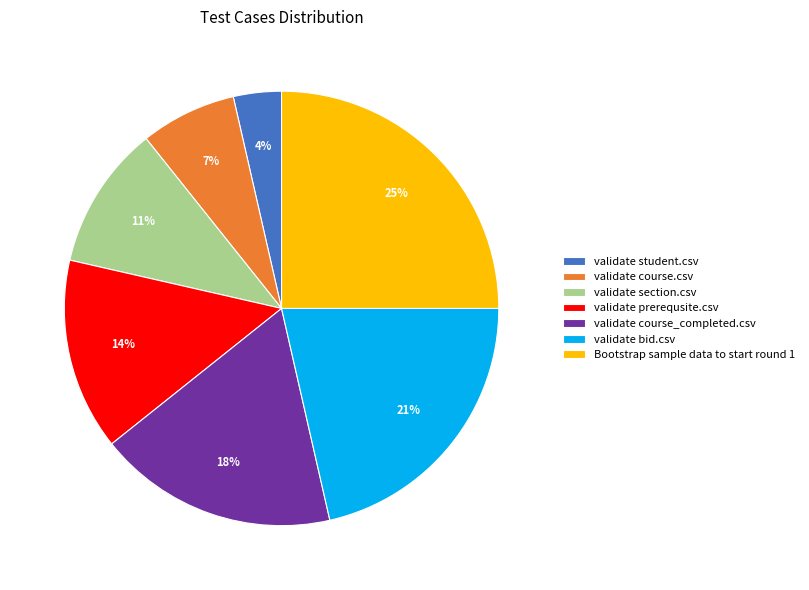

What percentage is the validate course.csv slice, to the nearest percent?

7%